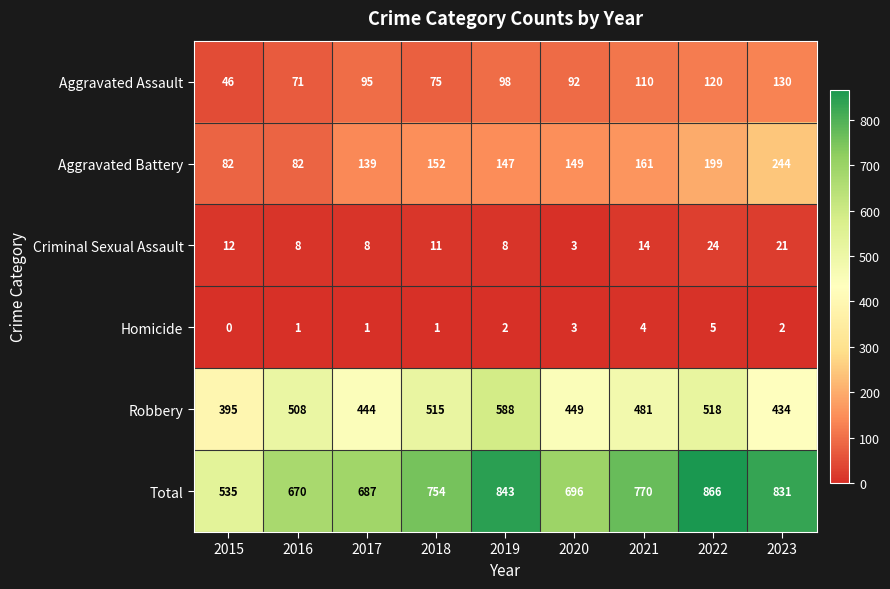

Which label corresponds to the largest value in the chart?

2022